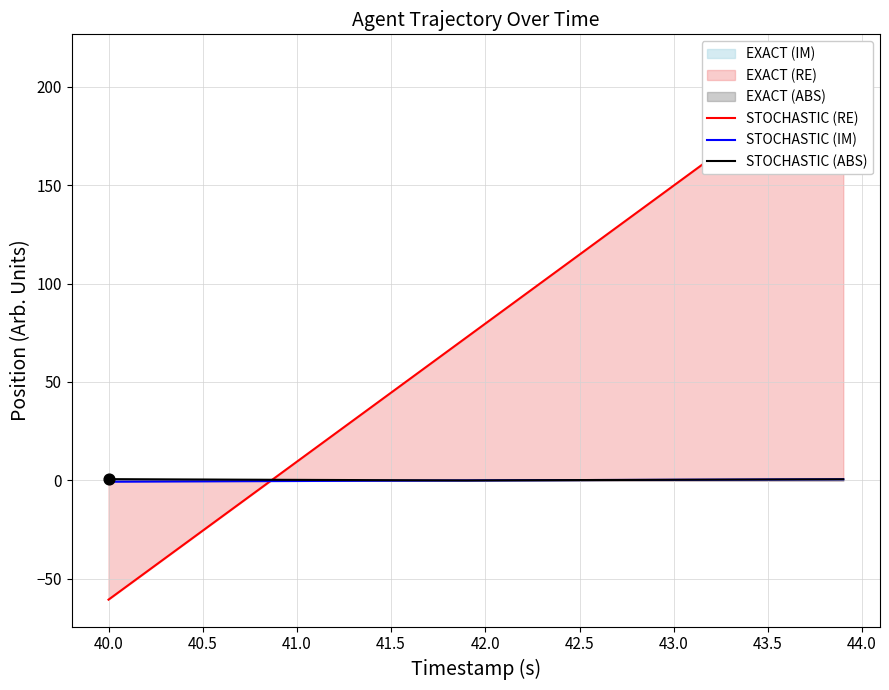

Which series has the widest spread of Y values?

STOCHASTIC (RE)